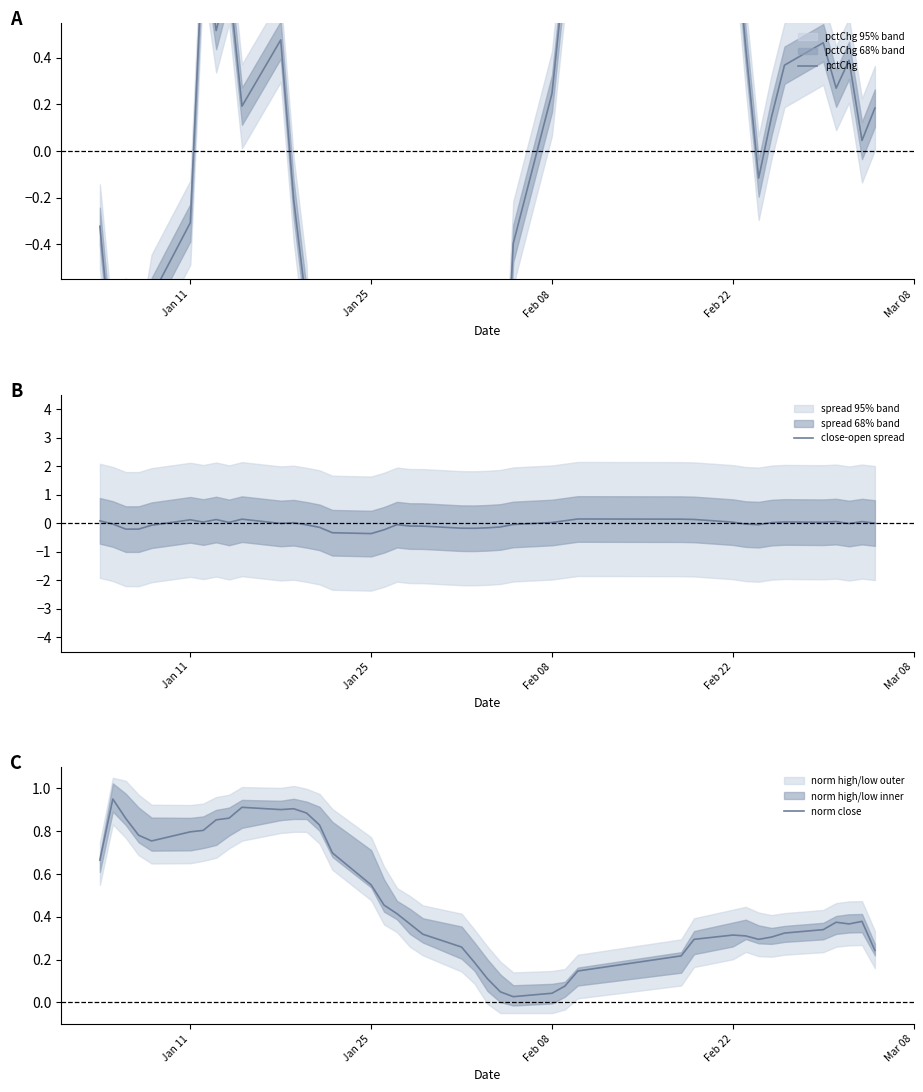

What is the minimum value for close-open spread?

-0.4